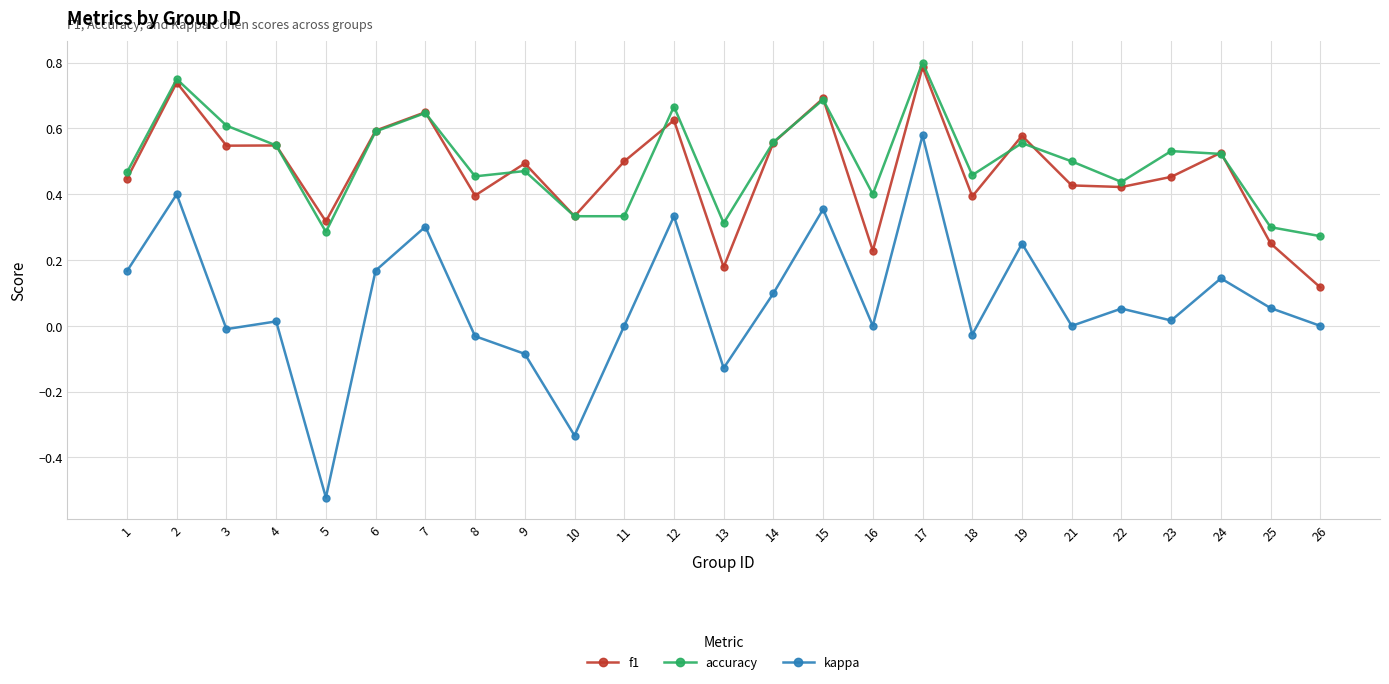

True or false: kappa and accuracy cross at least once.

False